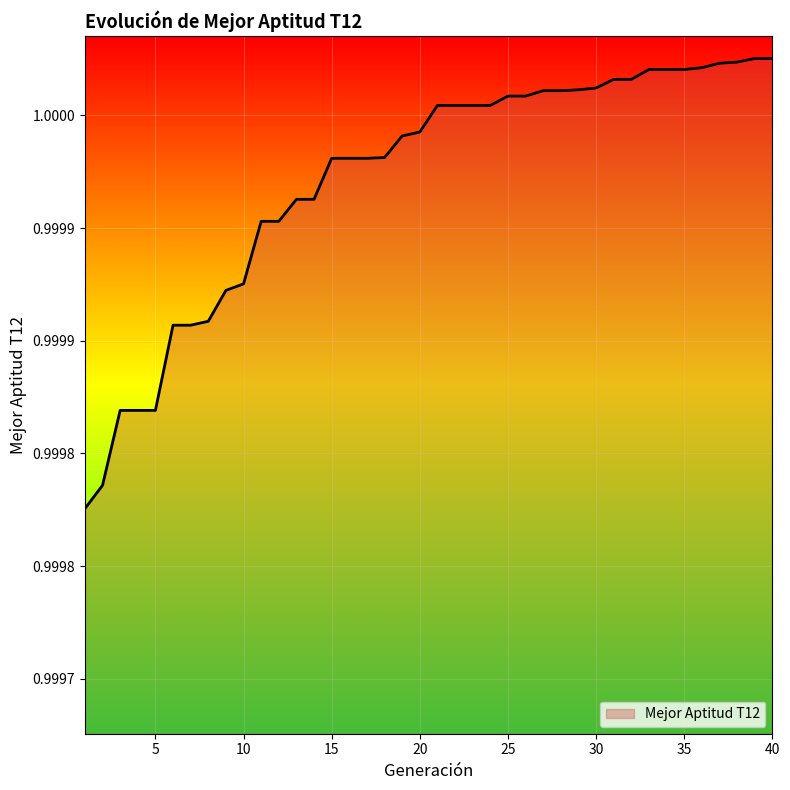

Reading right to left, extract all data points from this chart.

40=1.0	39=1.0	38=1.0	37=1.0	36=1.0	35=1.0	34=1.0	33=1.0	32=1.0	31=1.0	30=1.0	29=1.0	28=1.0	27=1.0	26=1.0	25=1.0	24=1.0	23=1.0	22=1.0	21=1.0	20=1.0	19=1.0	18=1.0	17=1.0	16=1.0	15=1.0	14=1.0	13=1.0	12=1.0	11=1.0	10=1.0	9=1.0	8=1.0	7=1.0	6=1.0	5=1.0	4=1.0	3=1.0	2=1.0	1=1.0